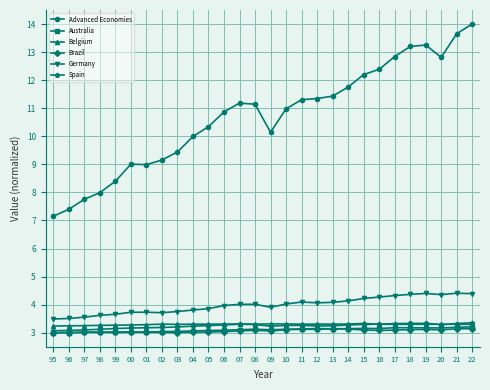

Read the Advanced Economies value at 22.

14.0